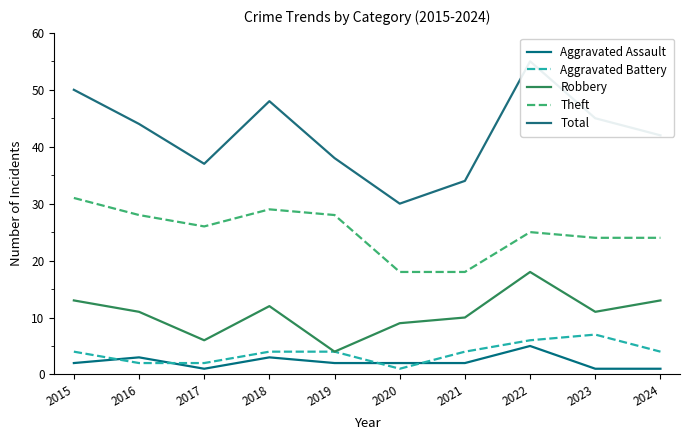

Reading left to right, list all the values displayed in this chart.

Aggravated Assault: 2015=2	2016=3	2017=1	2018=3	2019=2	2020=2	2021=2	2022=5	2023=1	2024=1
Aggravated Battery: 2015=4	2016=2	2017=2	2018=4	2019=4	2020=1	2021=4	2022=6	2023=7	2024=4
Robbery: 2015=13	2016=11	2017=6	2018=12	2019=4	2020=9	2021=10	2022=18	2023=11	2024=13
Theft: 2015=31	2016=28	2017=26	2018=29	2019=28	2020=18	2021=18	2022=25	2023=24	2024=24
Total: 2015=50	2016=44	2017=37	2018=48	2019=38	2020=30	2021=34	2022=55	2023=45	2024=42